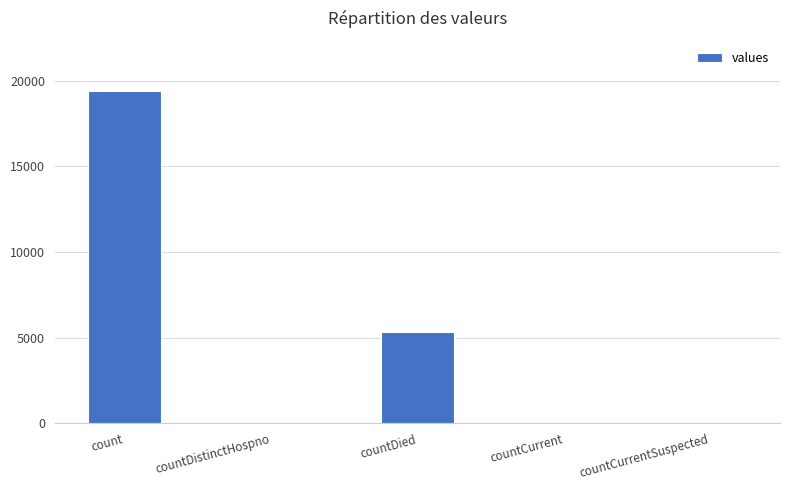

True or false: the data shows 12790 at countCurrentSuspected.

False